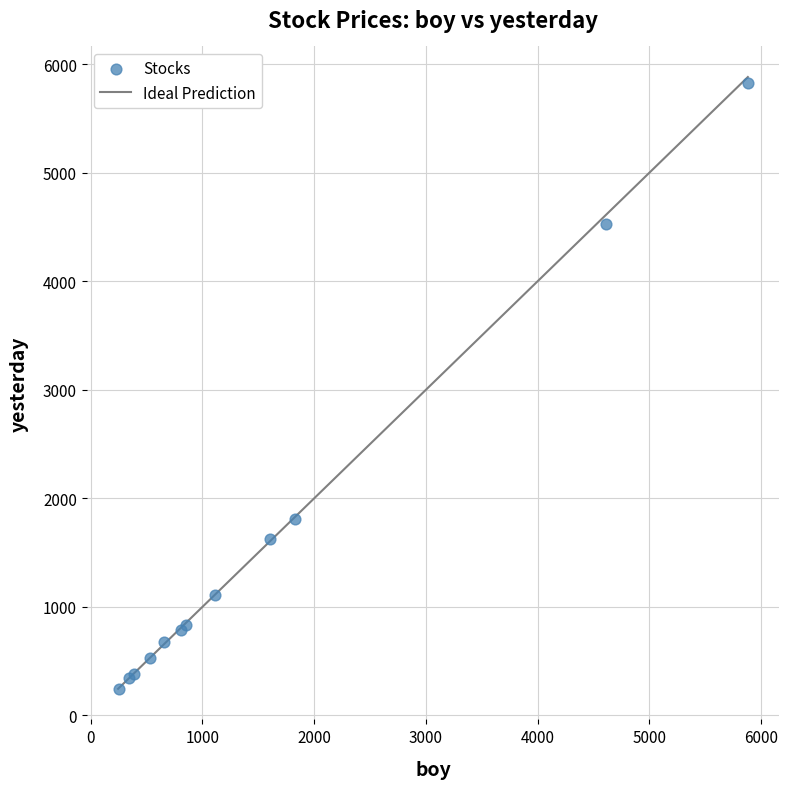

What Y value in the scatter plot is closest to 3035?

1808.6